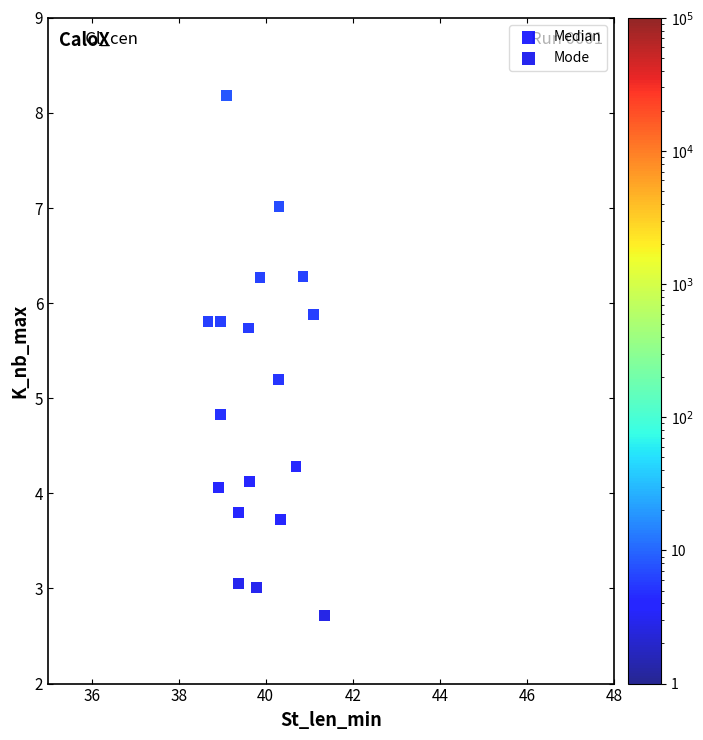

Which series has the largest Y range (max minus min)?

Mode